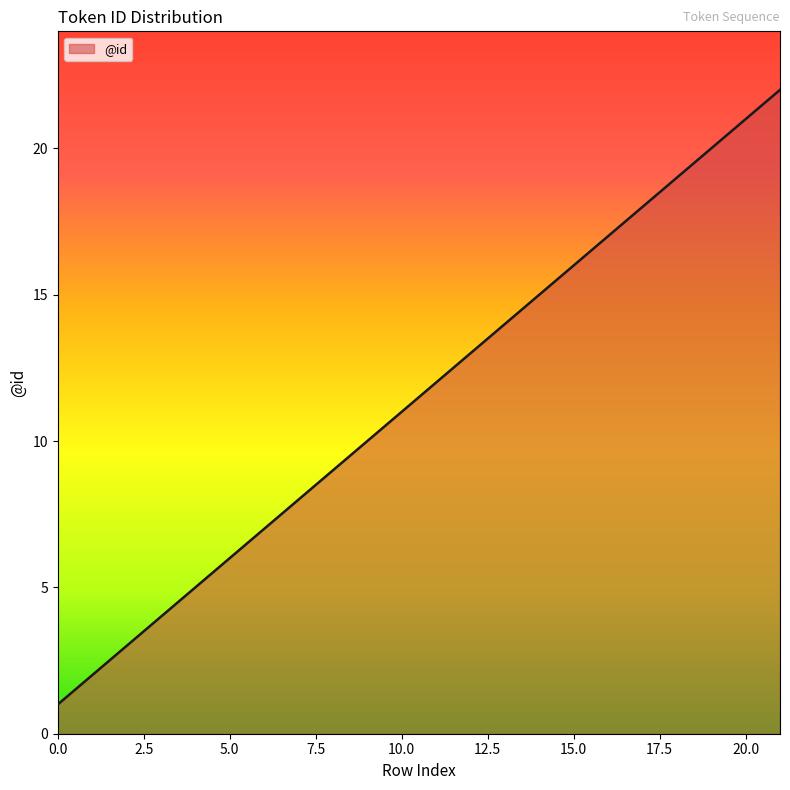

What is the maximum value shown in the chart?

22